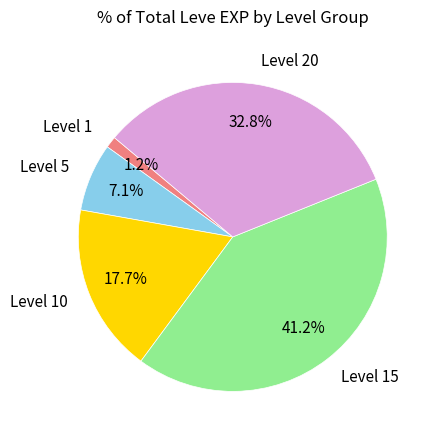

Rank the categories by value from highest to lowest.

Level 15, Level 20, Level 10, Level 5, Level 1